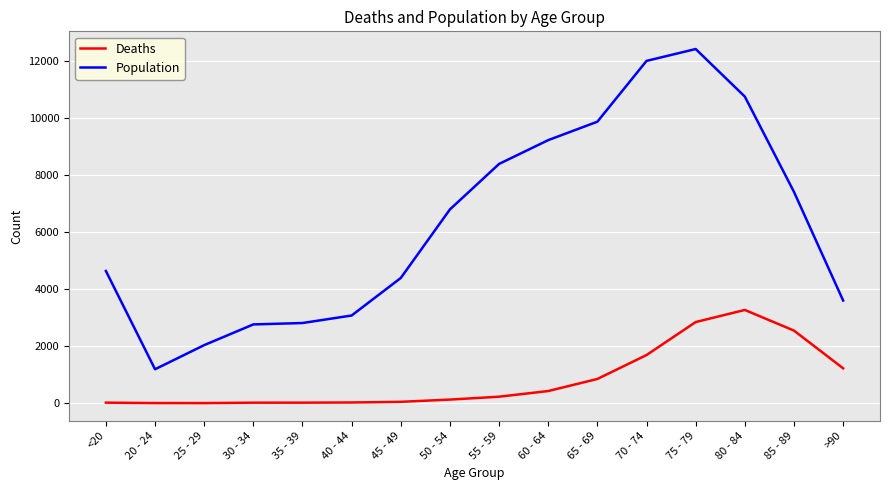

Which series has the largest range (max minus min)?

Population